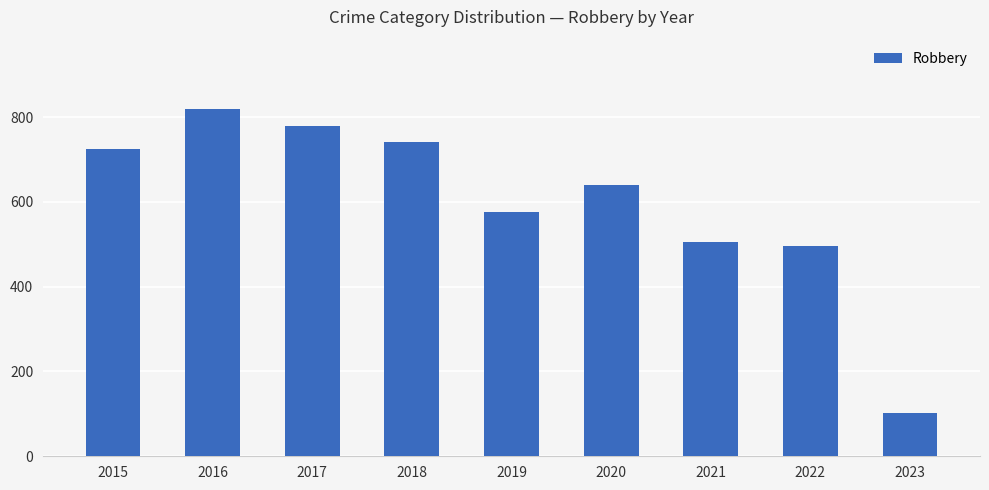

Reading right to left, extract all data points from this chart.

2023=103	2022=497	2021=506	2020=639	2019=577	2018=741	2017=780	2016=819	2015=726